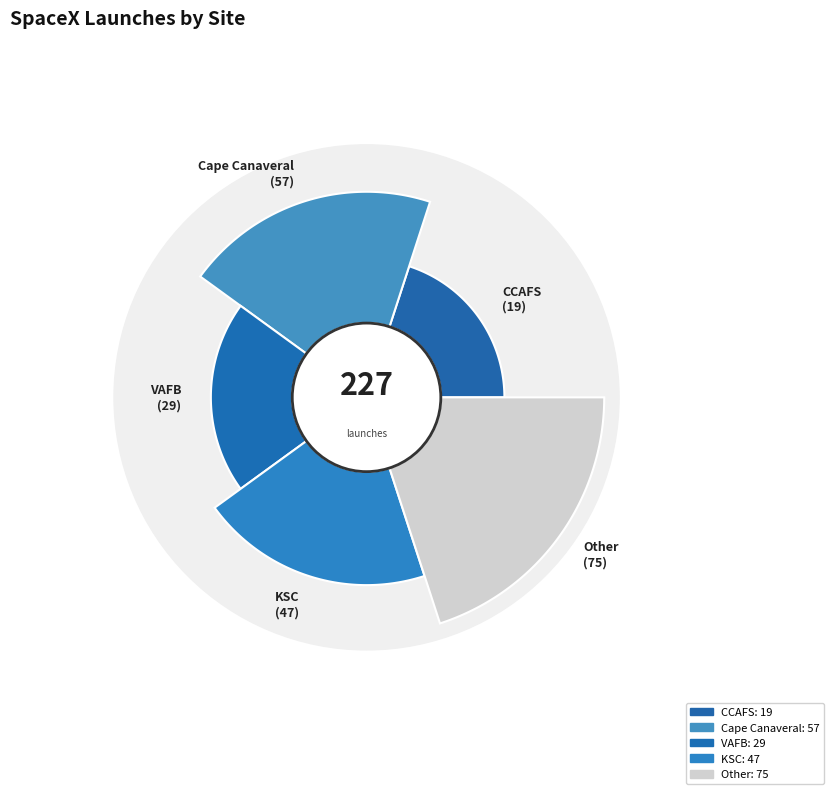

Which slice is the smallest?

CCAFS